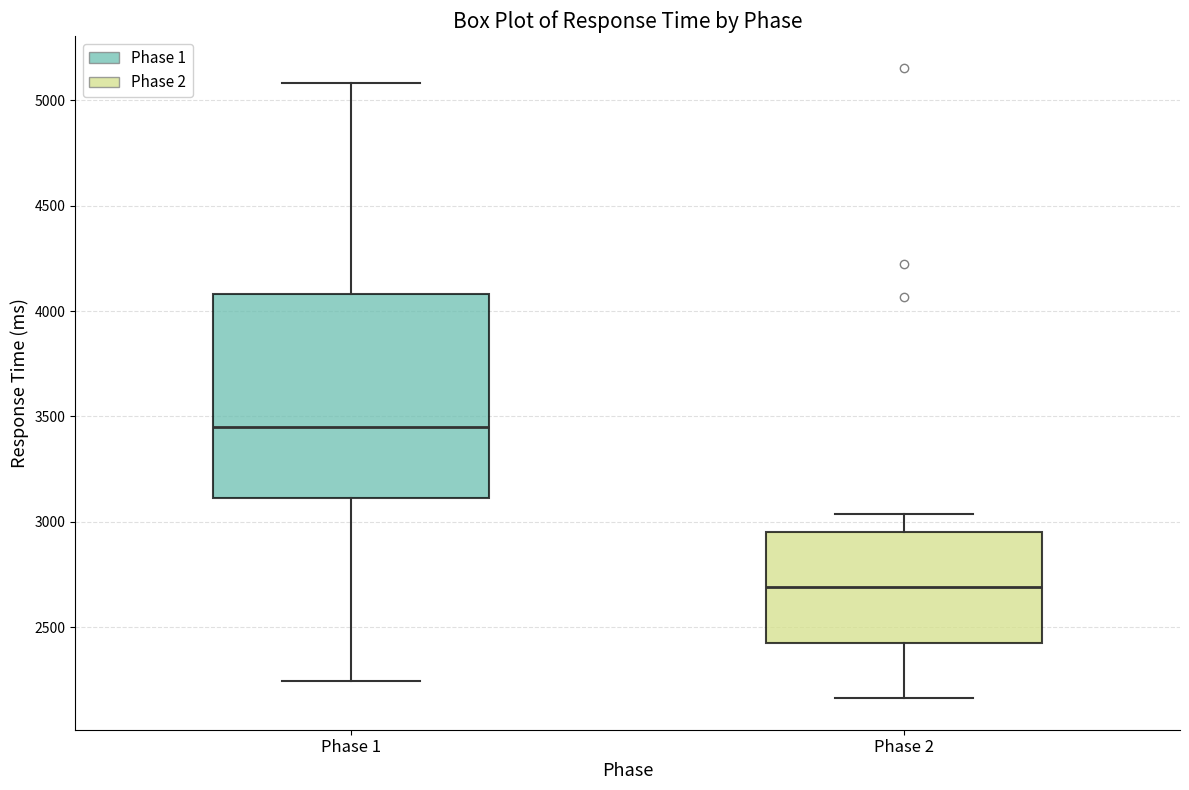

Where is the upper edge of the box for Phase 1 on the y-axis? The values are not printed on the chart, so give them approximately, as read against the axis.

4100